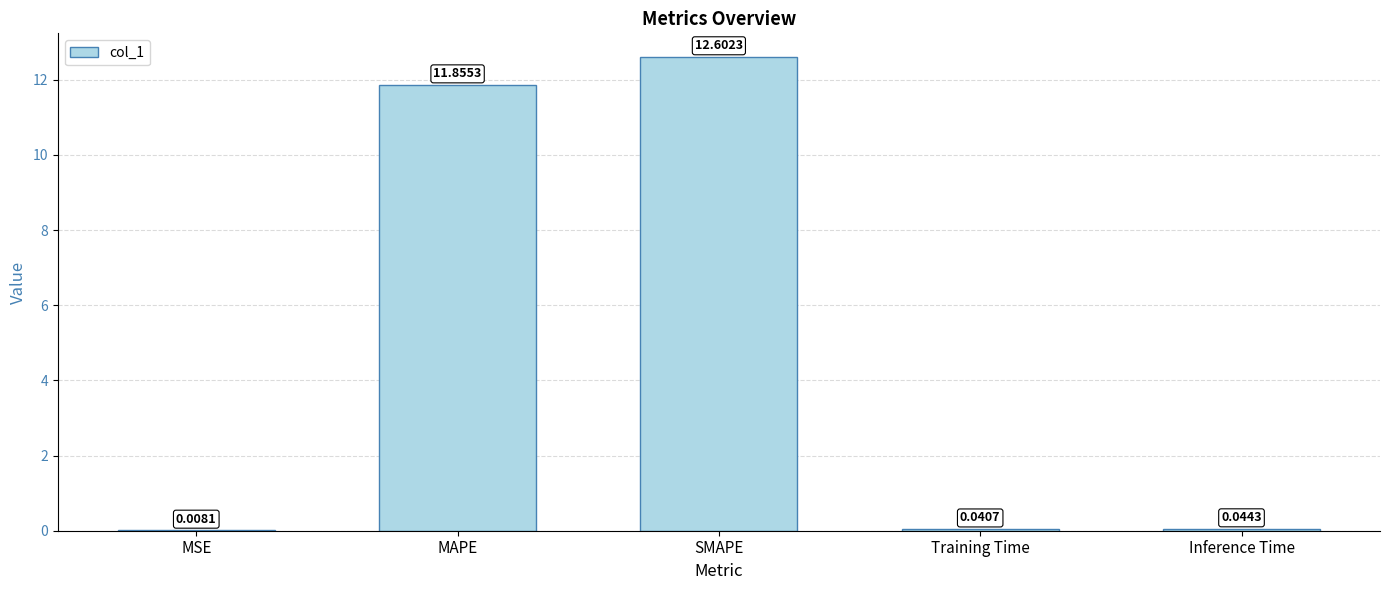

What is the sum of the values at MSE and MAPE?

11.9